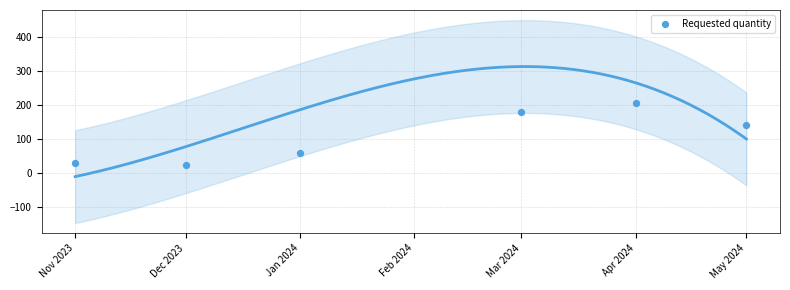

What is the change in value from Jan 2024 to Apr 2024?

+147